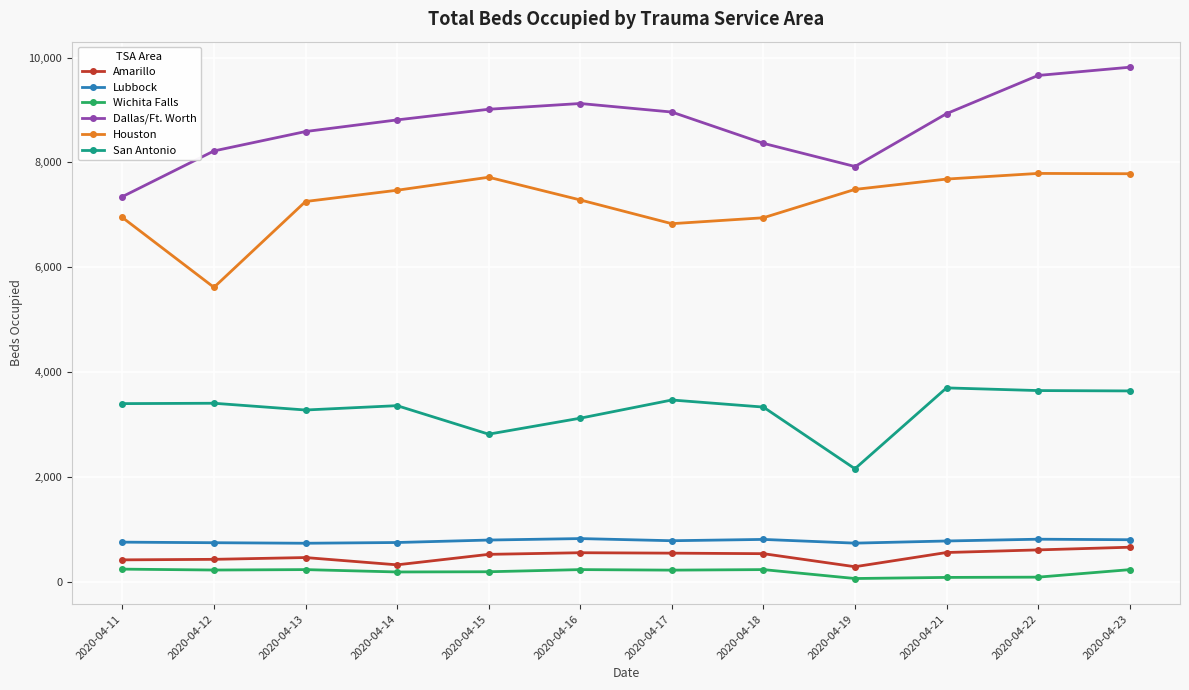

At 2020-04-22, list the series in order from smallest to largest.

Wichita Falls, Amarillo, Lubbock, San Antonio, Houston, Dallas/Ft. Worth